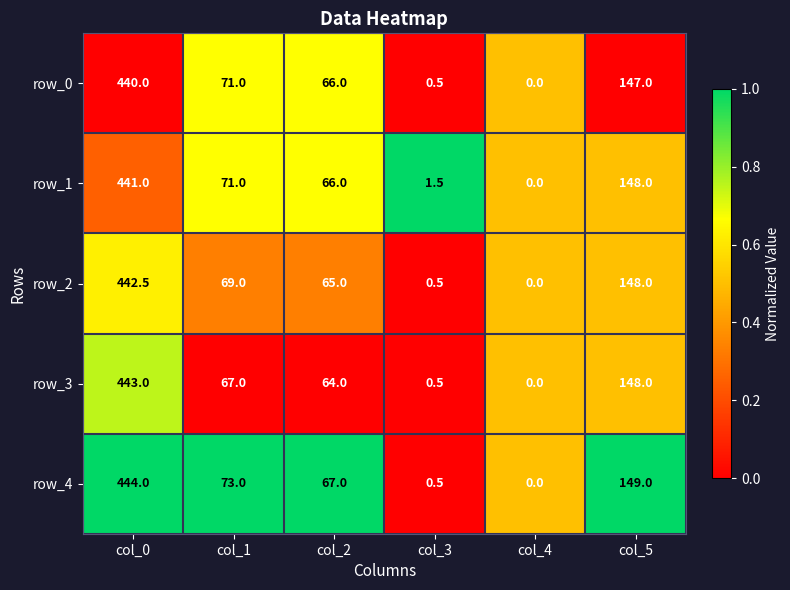

What is the average value of the row_0 series?

120.8